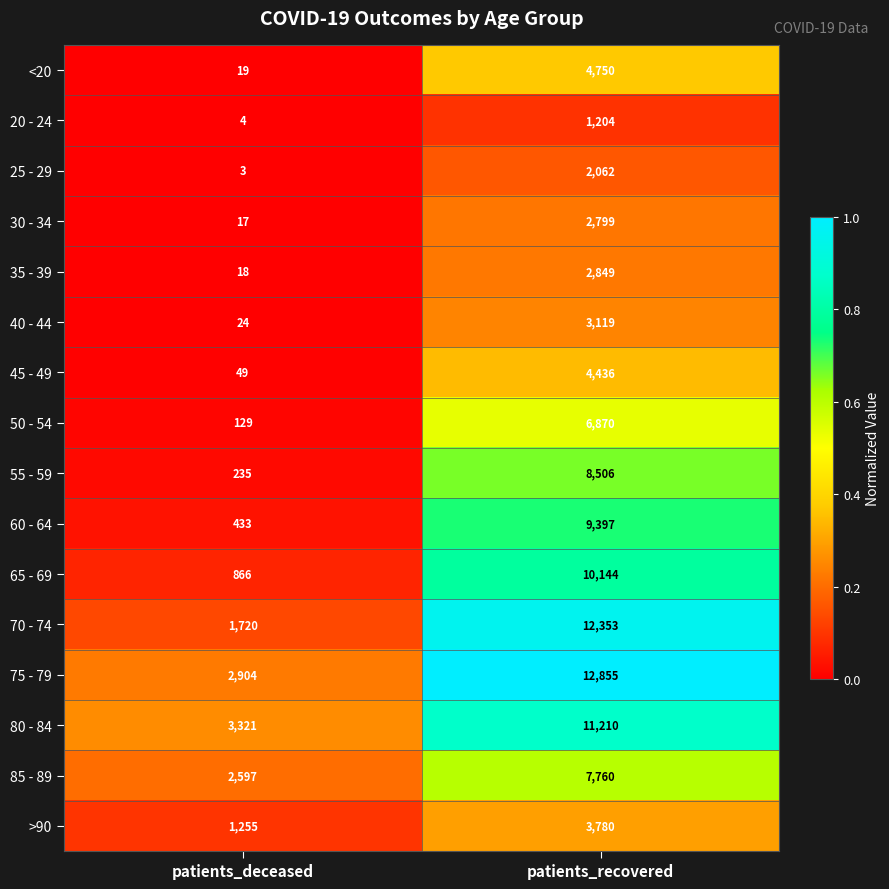

What is the approximate value of 25 - 29 at patients_recovered, to the nearest 100?

2100